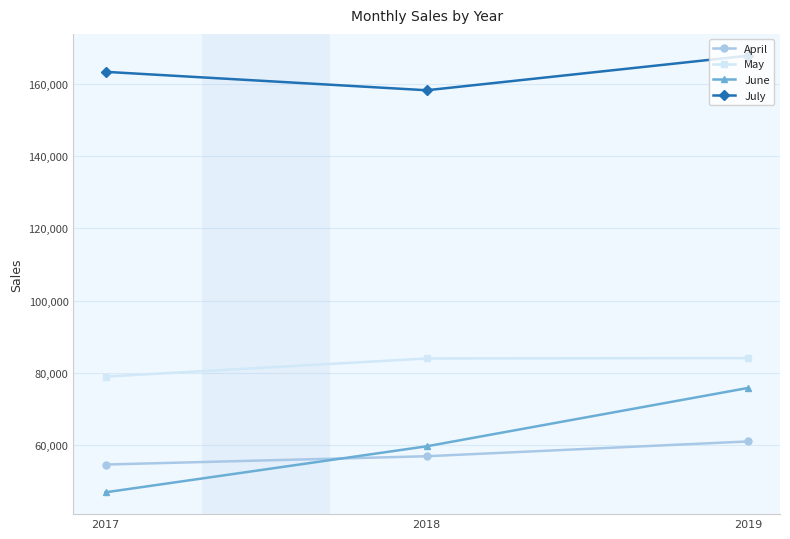

Which series has the largest range (max minus min)?

June